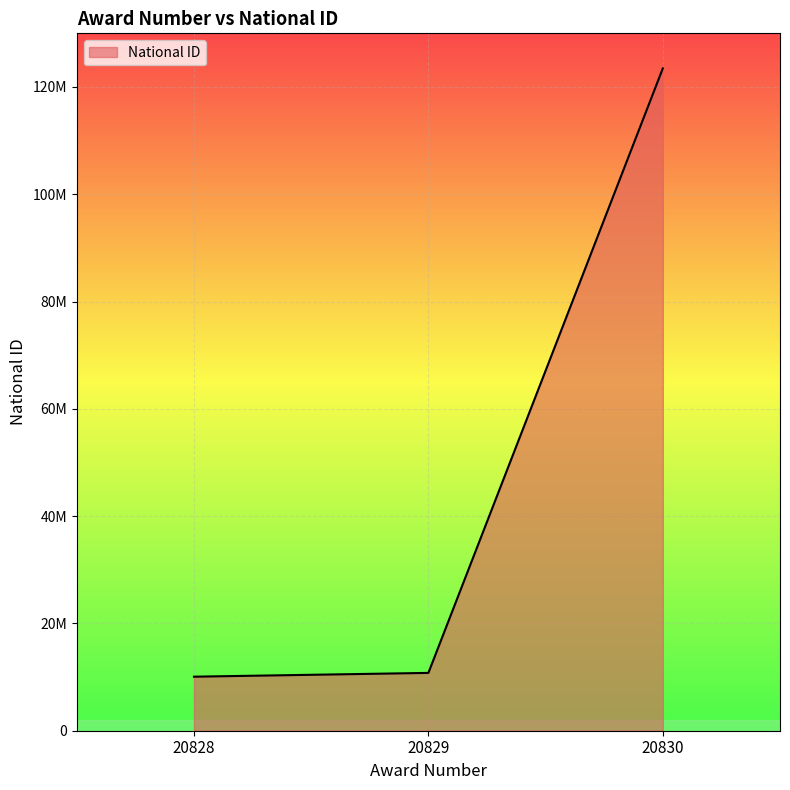

What is the difference between the maximum and minimum values?

113385267